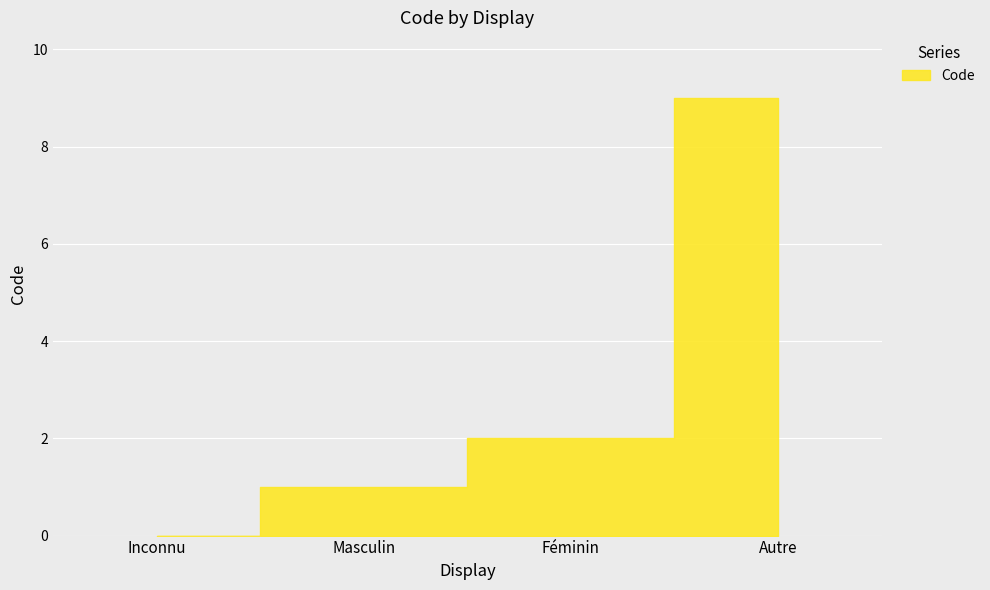

Rank the categories by value from highest to lowest.

Autre, Féminin, Masculin, Inconnu